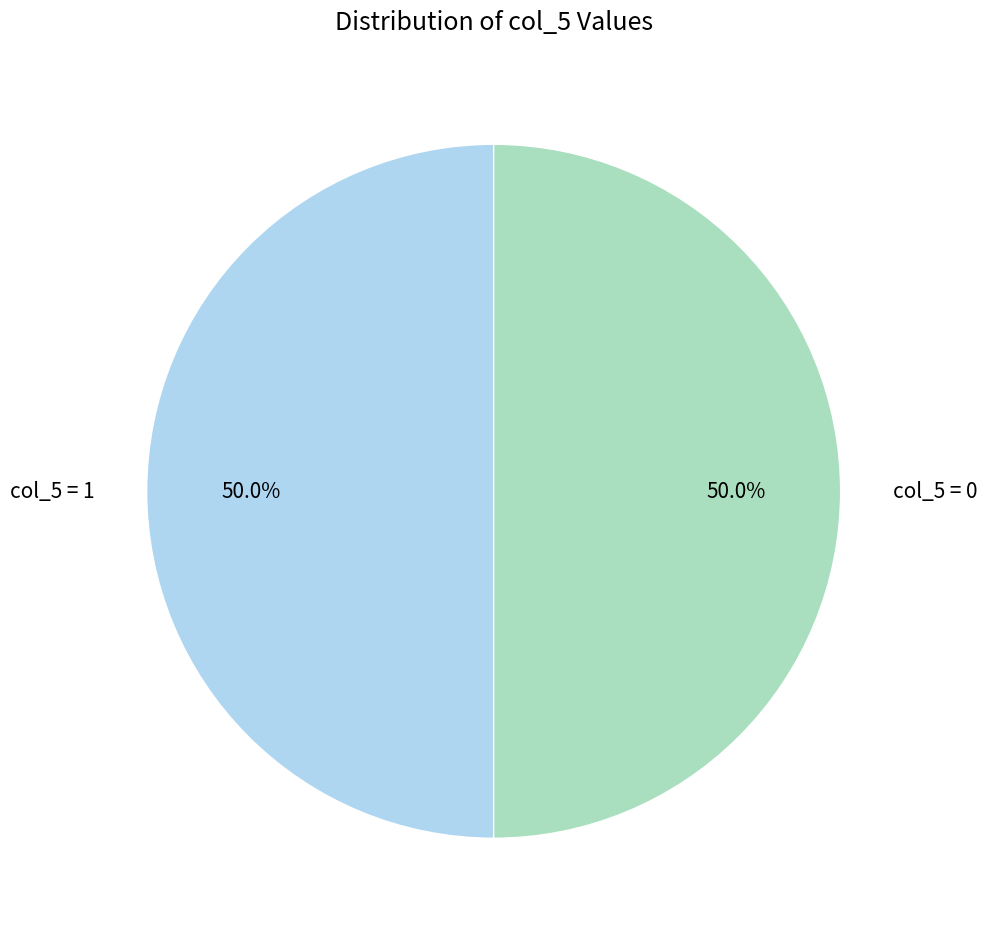

Approximately how many times larger is the value at col_5 = 1 compared to col_5 = 0?

1.0